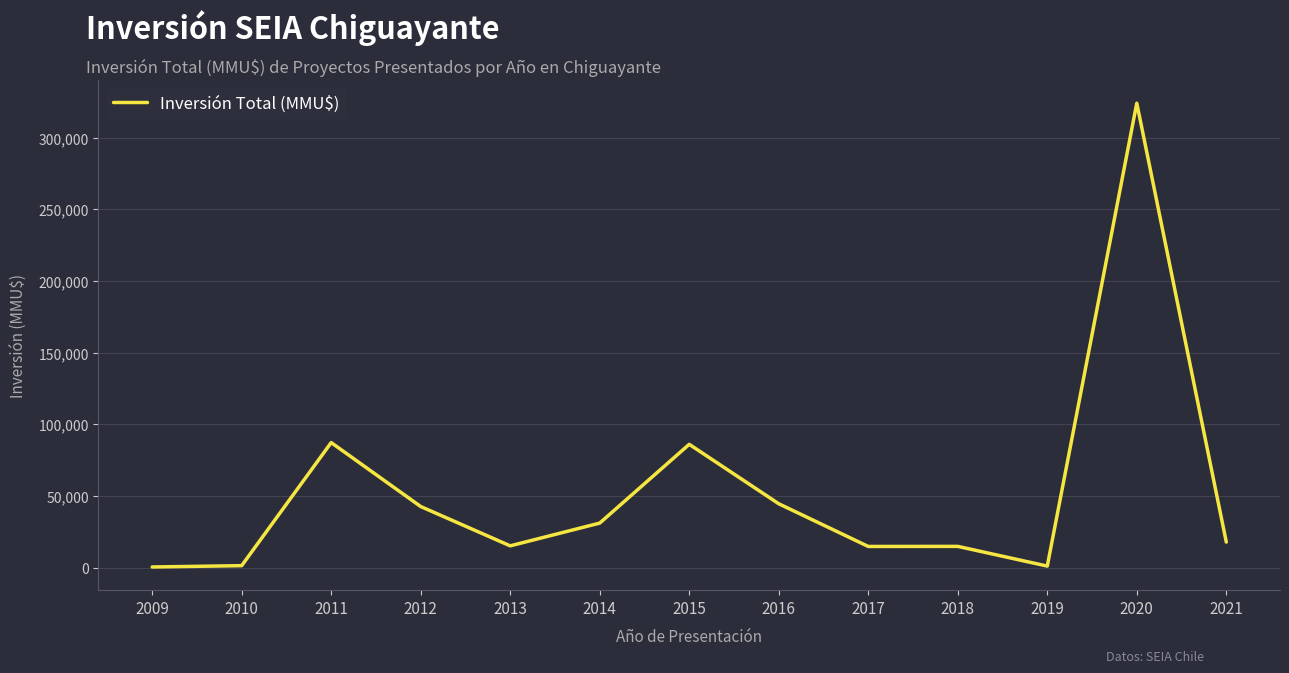

What is the change in value from 2013 to 2017?

-420